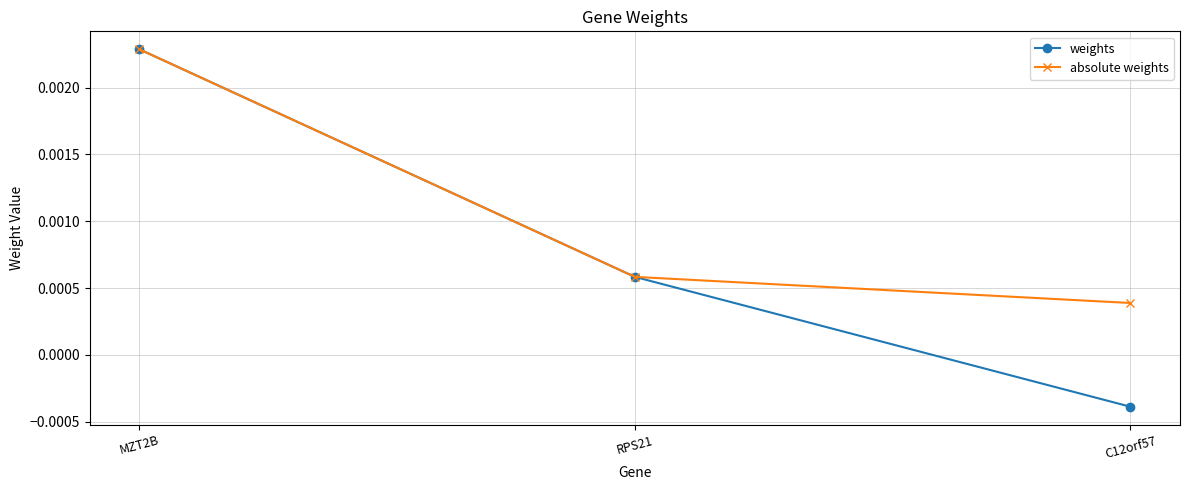

Which series has the largest range (max minus min)?

weights